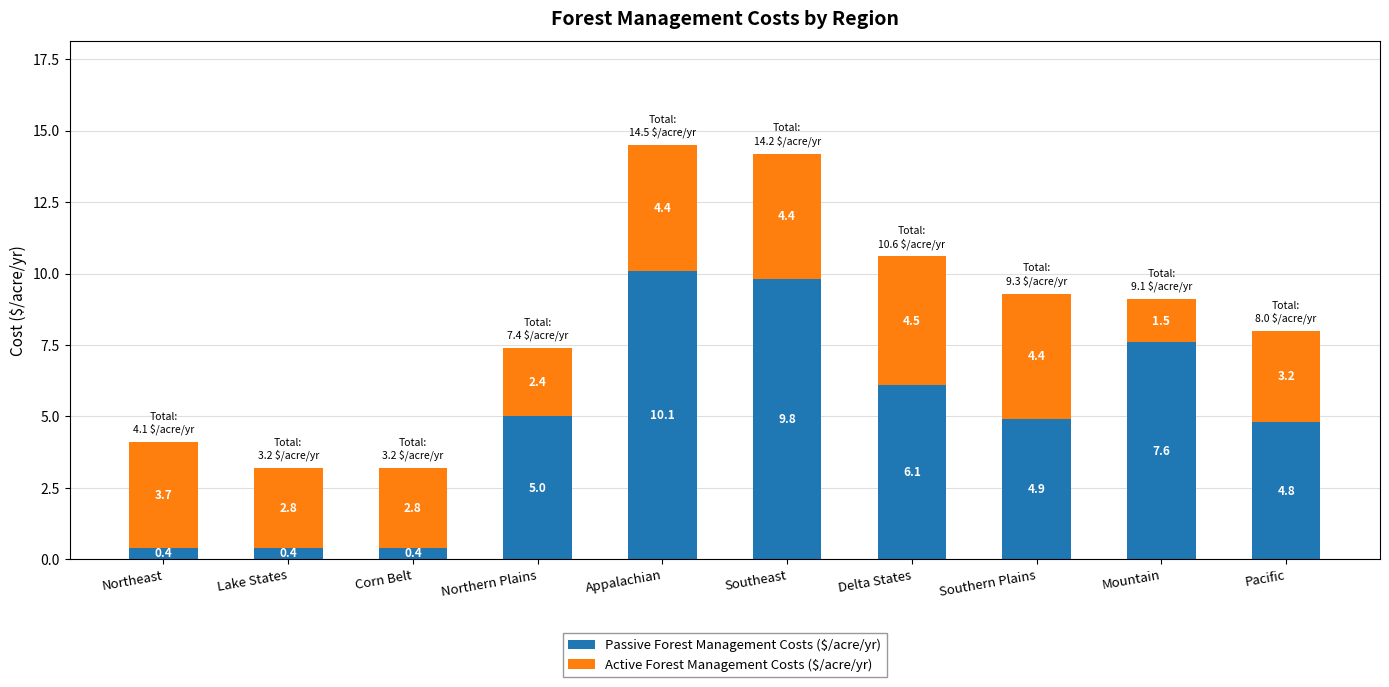

What is the total value across all series at Southeast?

14.2